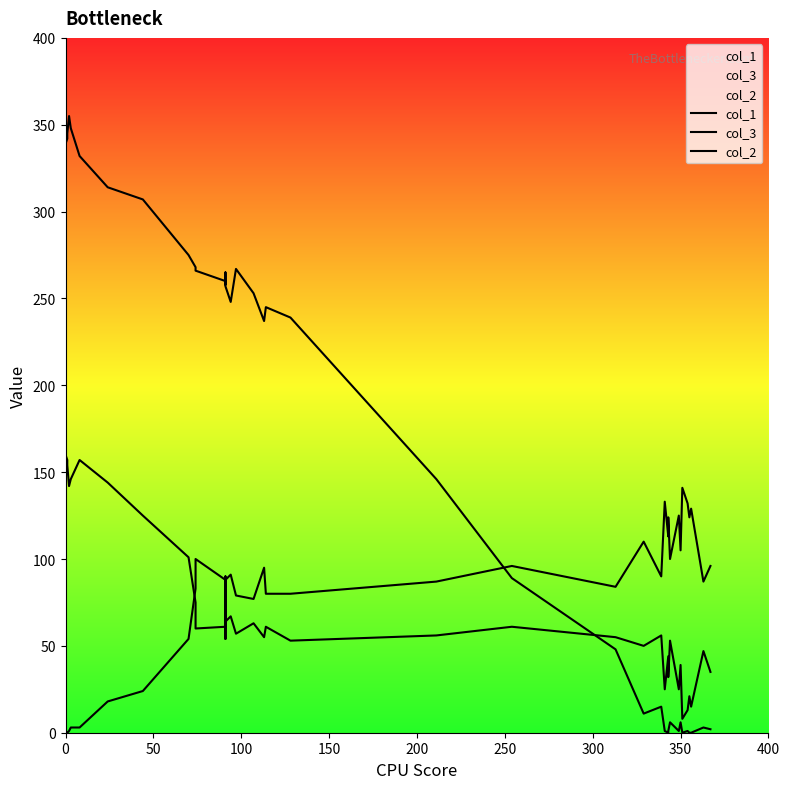

What is the lowest value of the col_3 series?

8